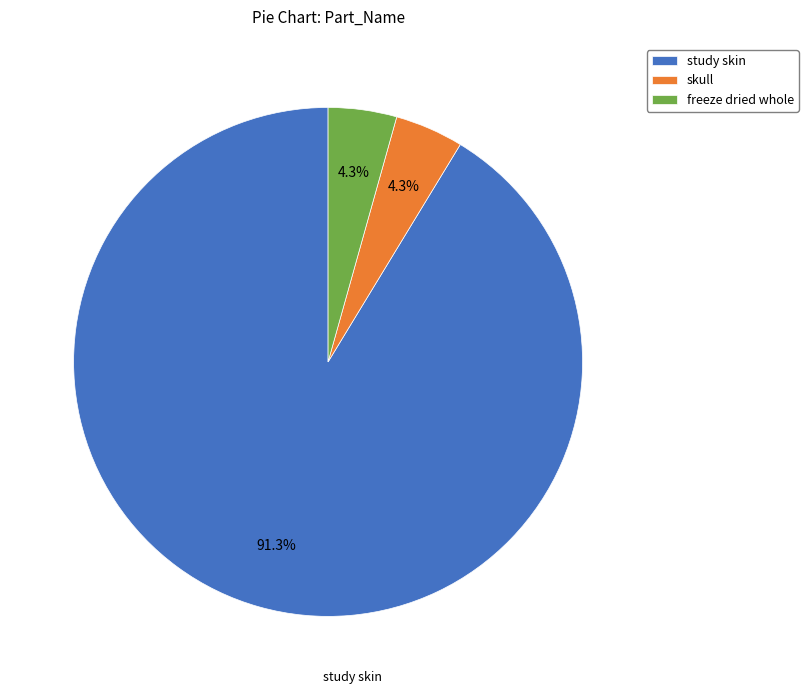

Which category has the biggest portion of the pie?

study skin